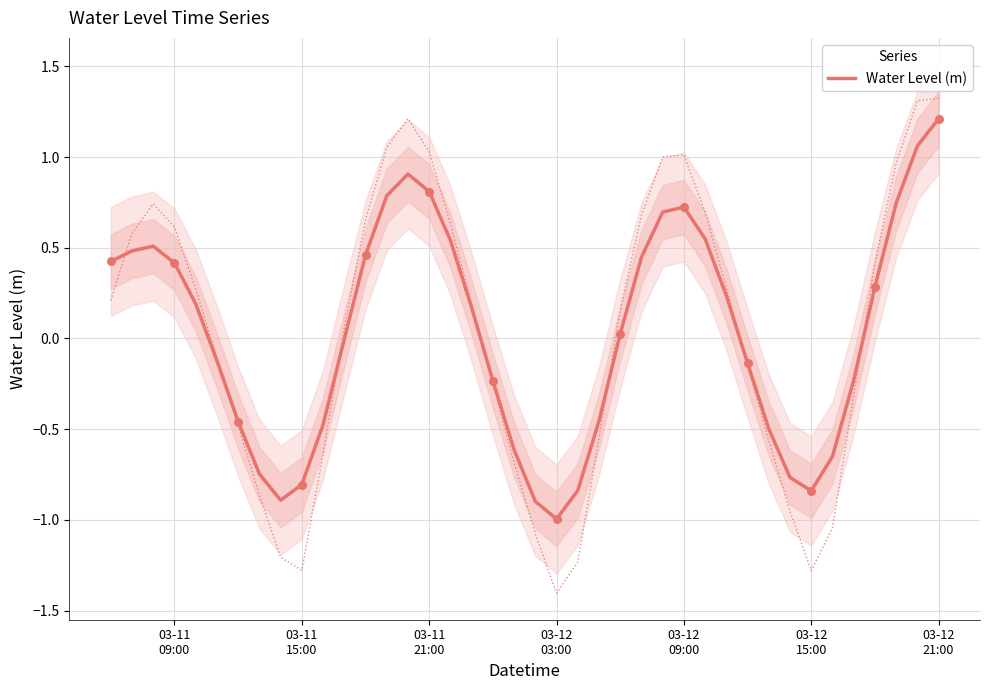

What is the minimum value for Water Level (m)?

-1.0